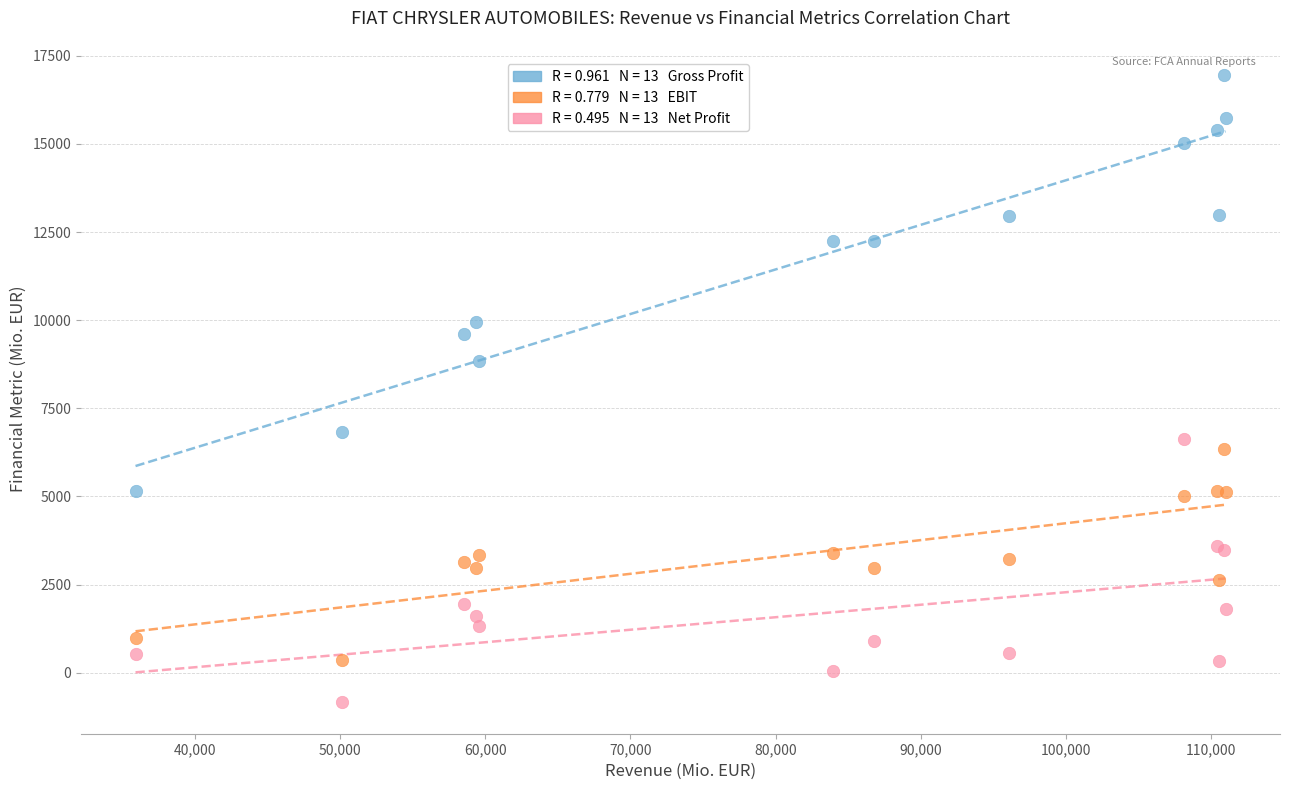

Across all series, what Y value is closest to 8060?

8855